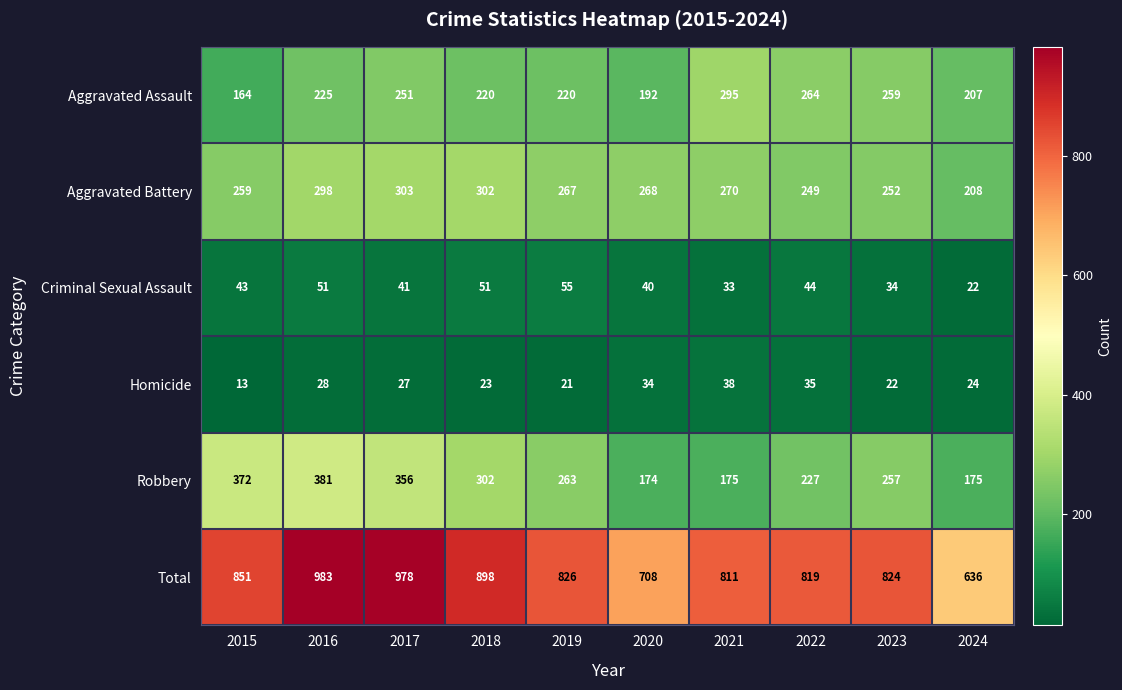

At which category does the chart reach its peak across all series?

2016